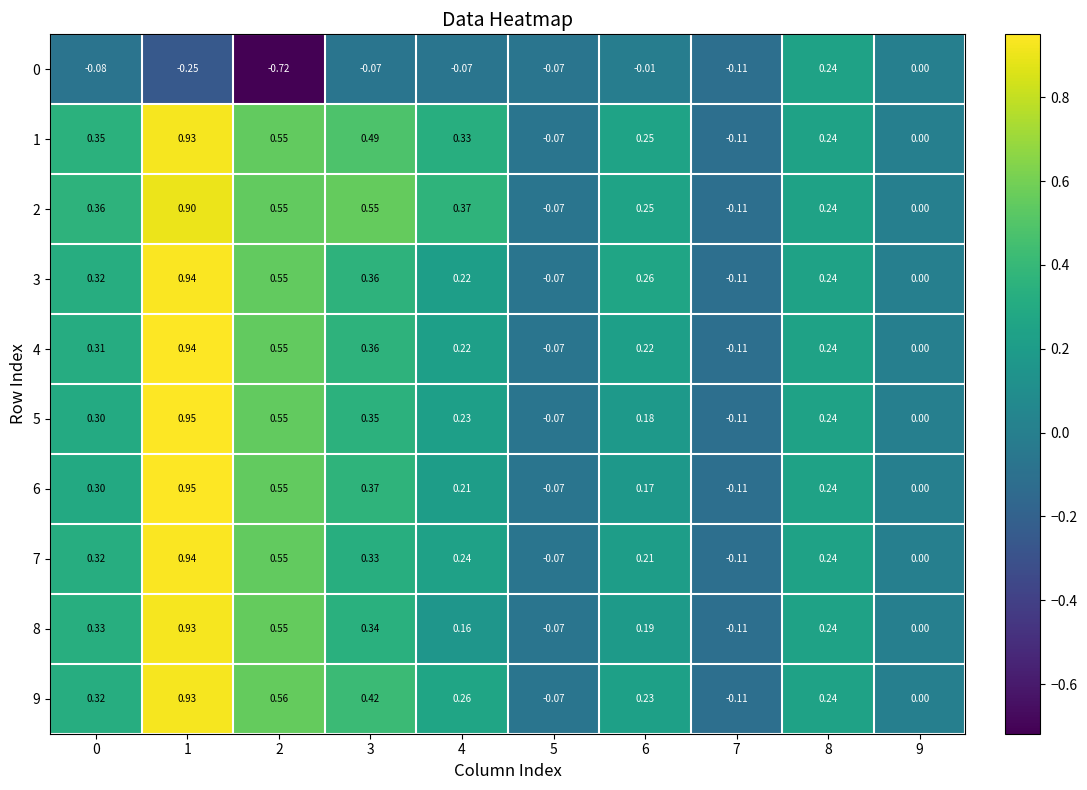

Is the value of 4 at 8 greater than the value of 0 at 4?

Yes